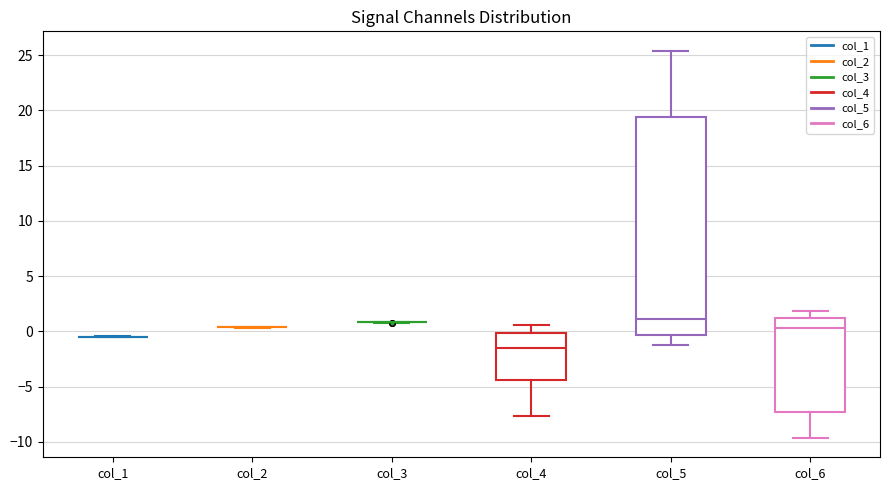

Reading left to right, read every box against the y-axis: the position of its median line, the range the box covers, and the ends of its whiskers. The values are not printed on the chart, so give them approximately, as read against the axis.

col_1: box collapsed to a line at -0.5, whiskers -0.5 to -0.5
col_2: box collapsed to a line at 0.5, whiskers 0.5 to 0.5
col_3: box collapsed to a line at 1.0, whiskers 1.0 to 1.0
col_4: median -1.5, box -4.5 to 0.0, whiskers -7.5 to 0.5
col_5: median 1.0, box -0.5 to 19.5, whiskers -1.0 to 25.5
col_6: median 0.5, box -7.5 to 1.0, whiskers -9.5 to 2.0